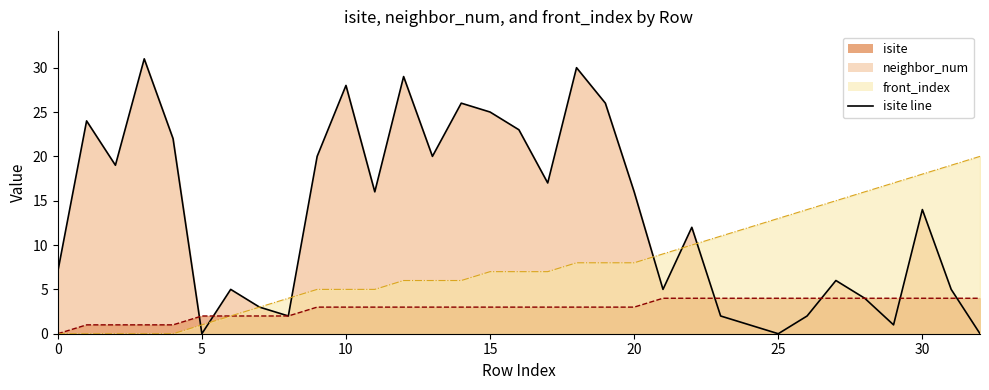

Where is the data nearest to the value 15?

11